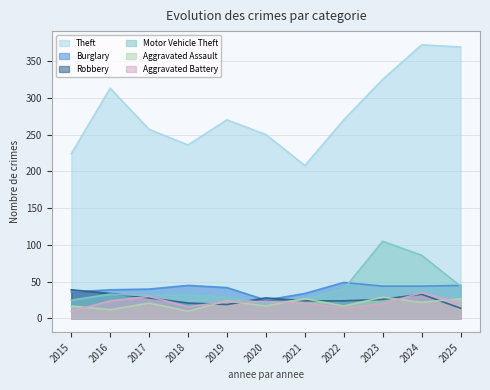

List the labels in order of Burglary value, smallest first.

2020, 2021, 2015, 2016, 2017, 2019, 2023, 2024, 2018, 2025, 2022